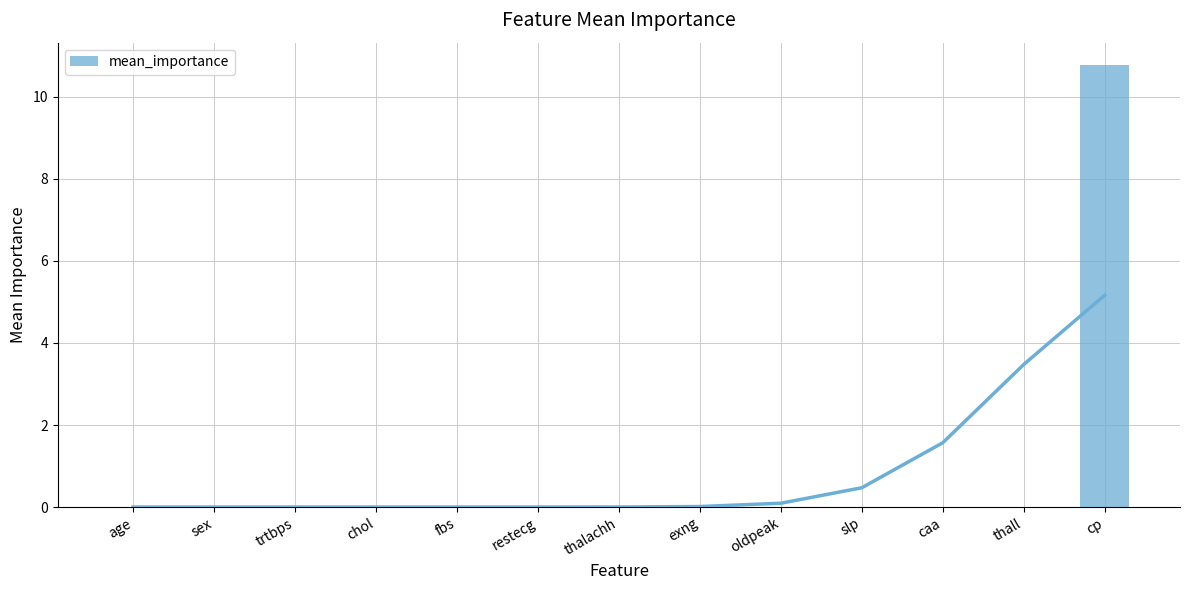

How many positive values are there?

1